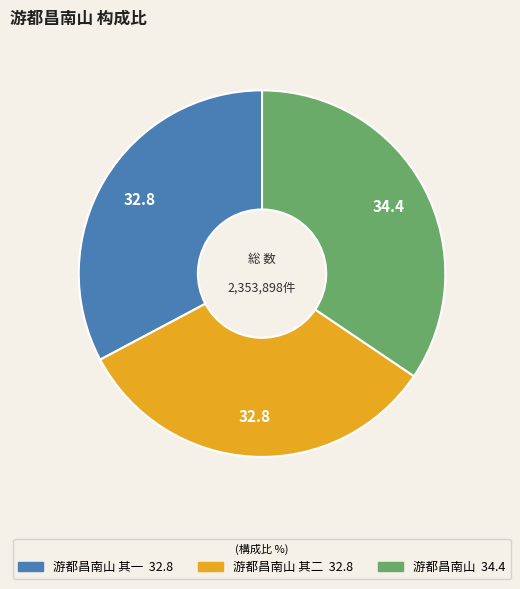

Is there any slice that represents more than half of the pie?

No